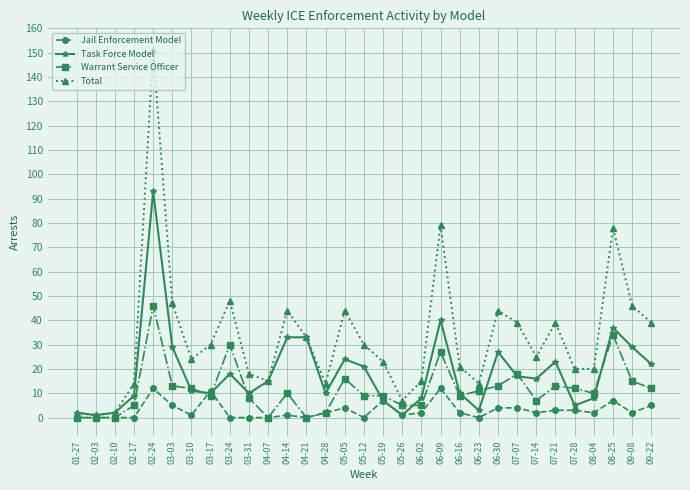

At how many categories does at least one series exceed 110?

1